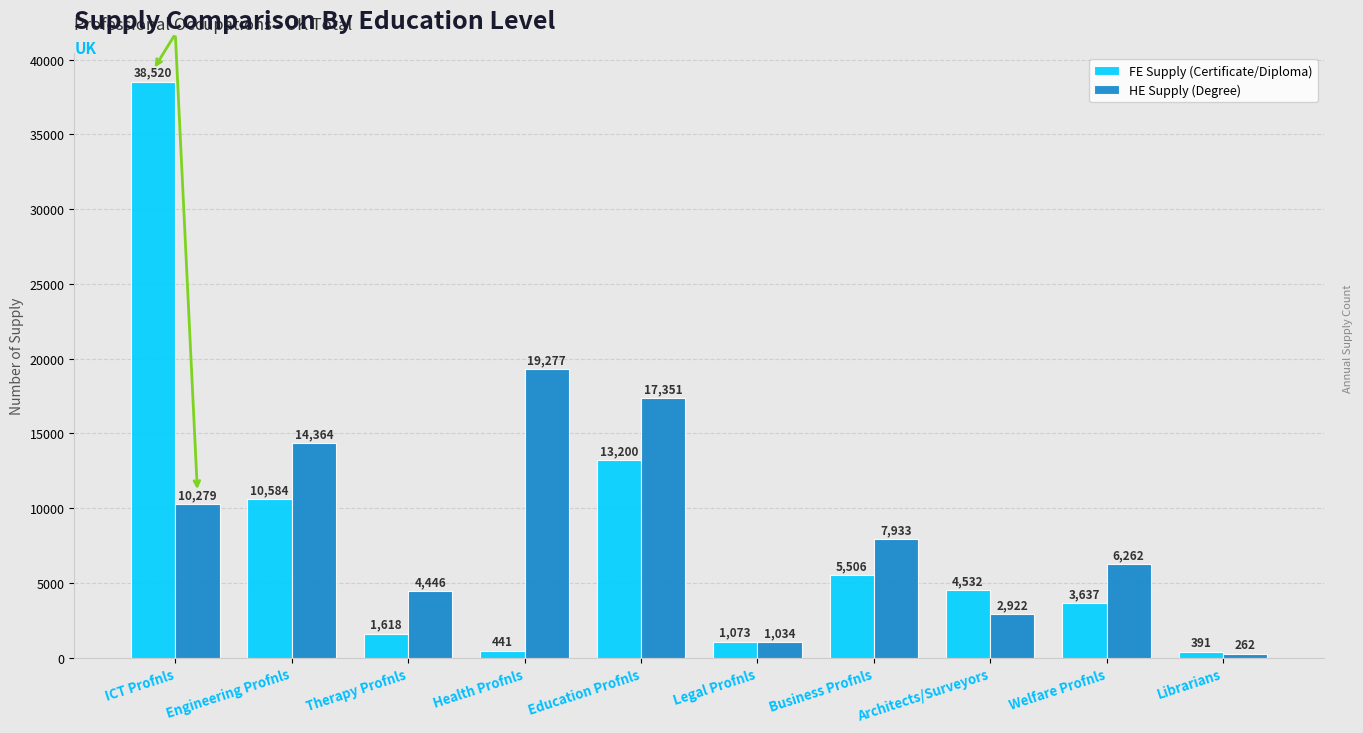

Which label corresponds to the largest value in the chart?

ICT Profnls